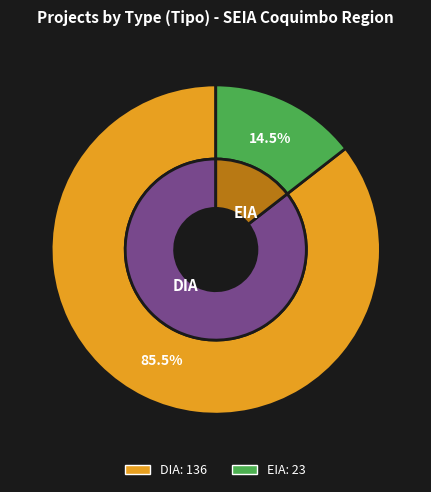

What is the ratio of the value at DIA to the value at EIA?

5.9